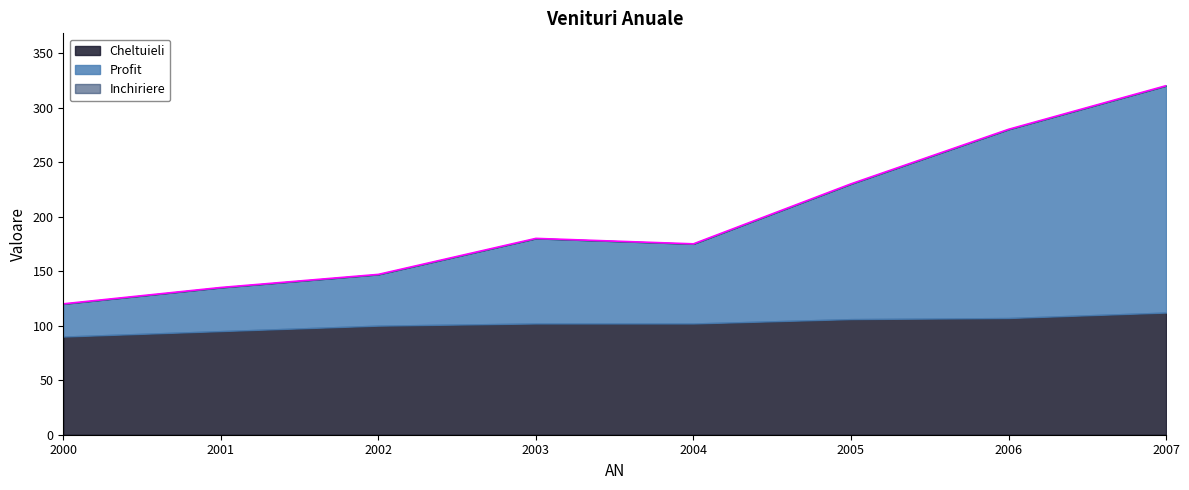

Rank the series at 2001 from highest to lowest value.

Inchiriere, Cheltuieli, Profit